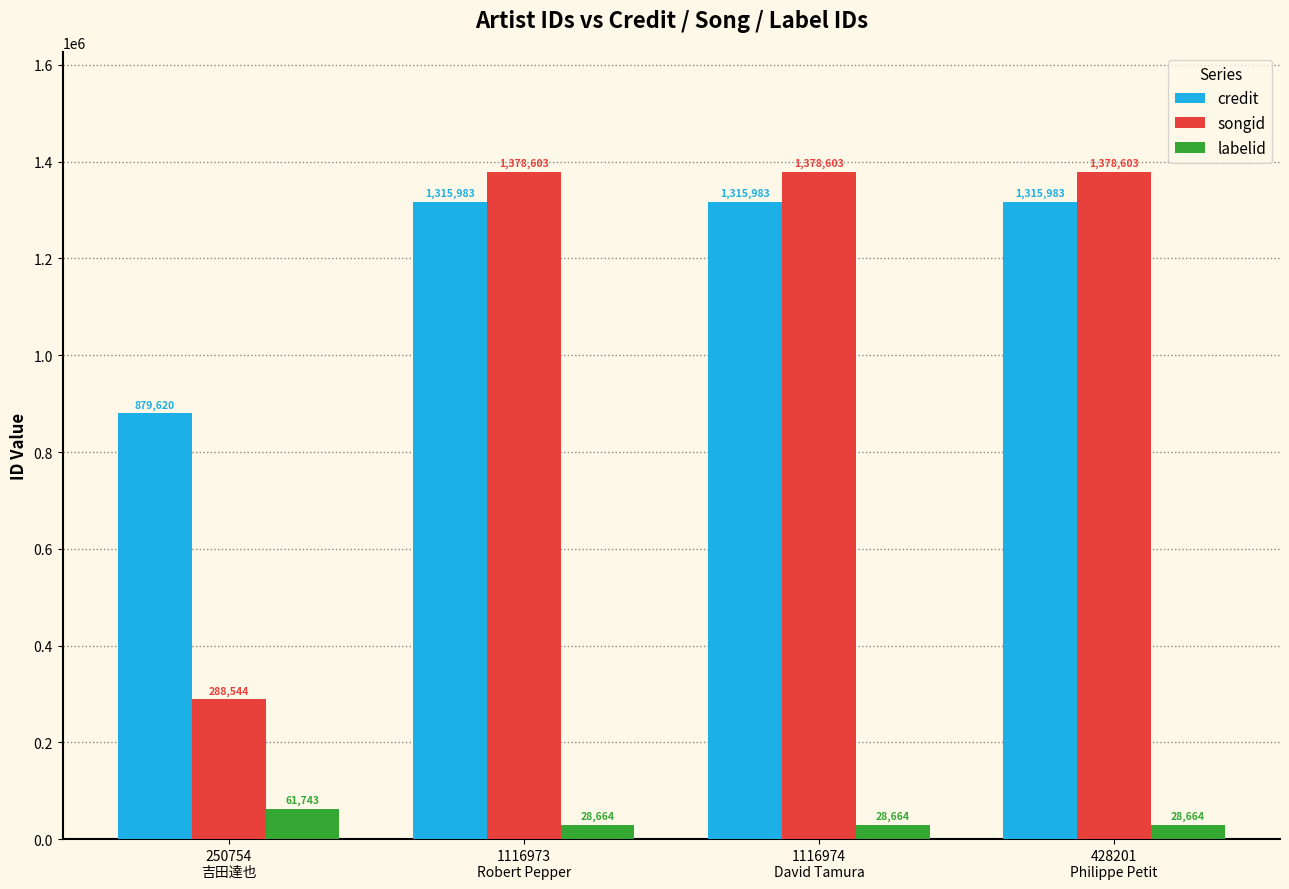

Which series has the widest spread of values?

songid